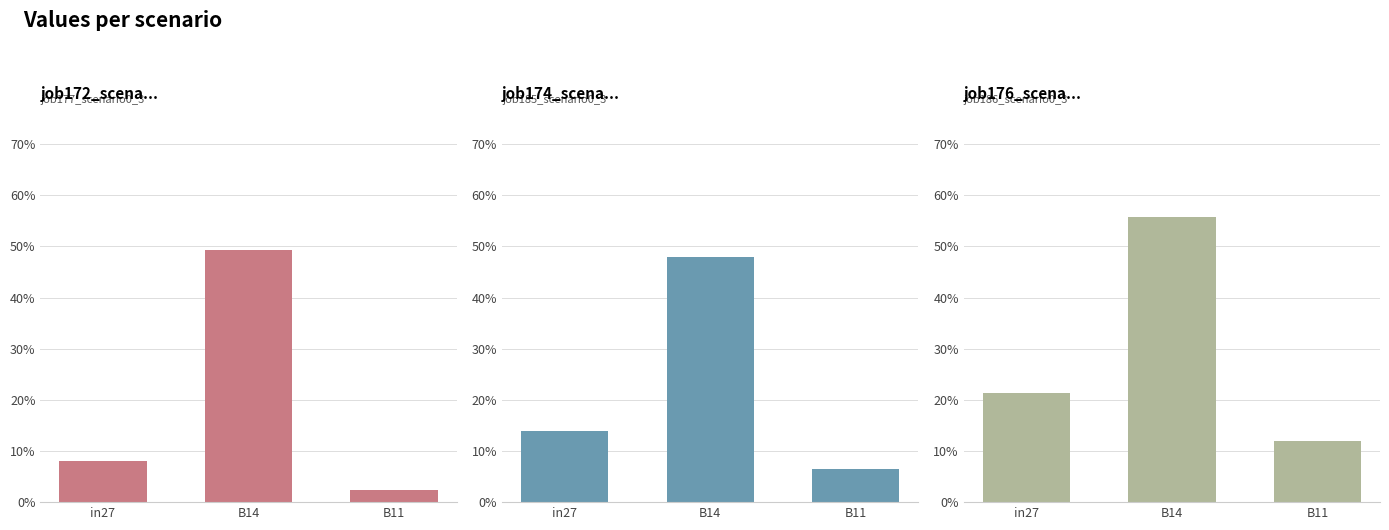

What position from the left is B14?

2